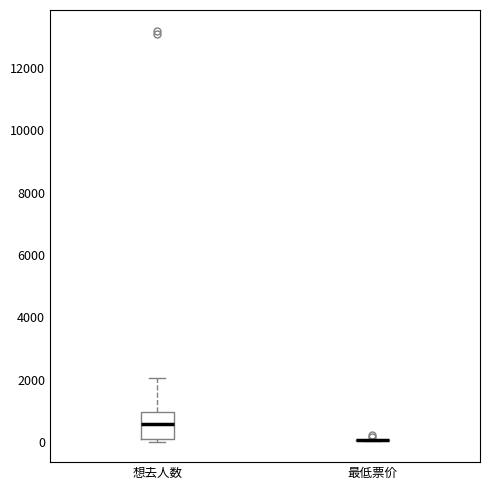

Reading left to right, read every box against the y-axis: the position of its median line, the range the box covers, and the ends of its whiskers. The values are not printed on the chart, so give them approximately, as read against the axis.

想去人数: median 600, box 200 to 1000, whiskers 0 to 2000
最低票价: box collapsed to a line at 0, whiskers 0 to 0